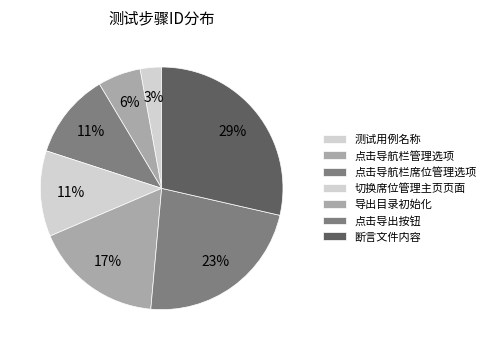

Count the number of slices in the pie.

7